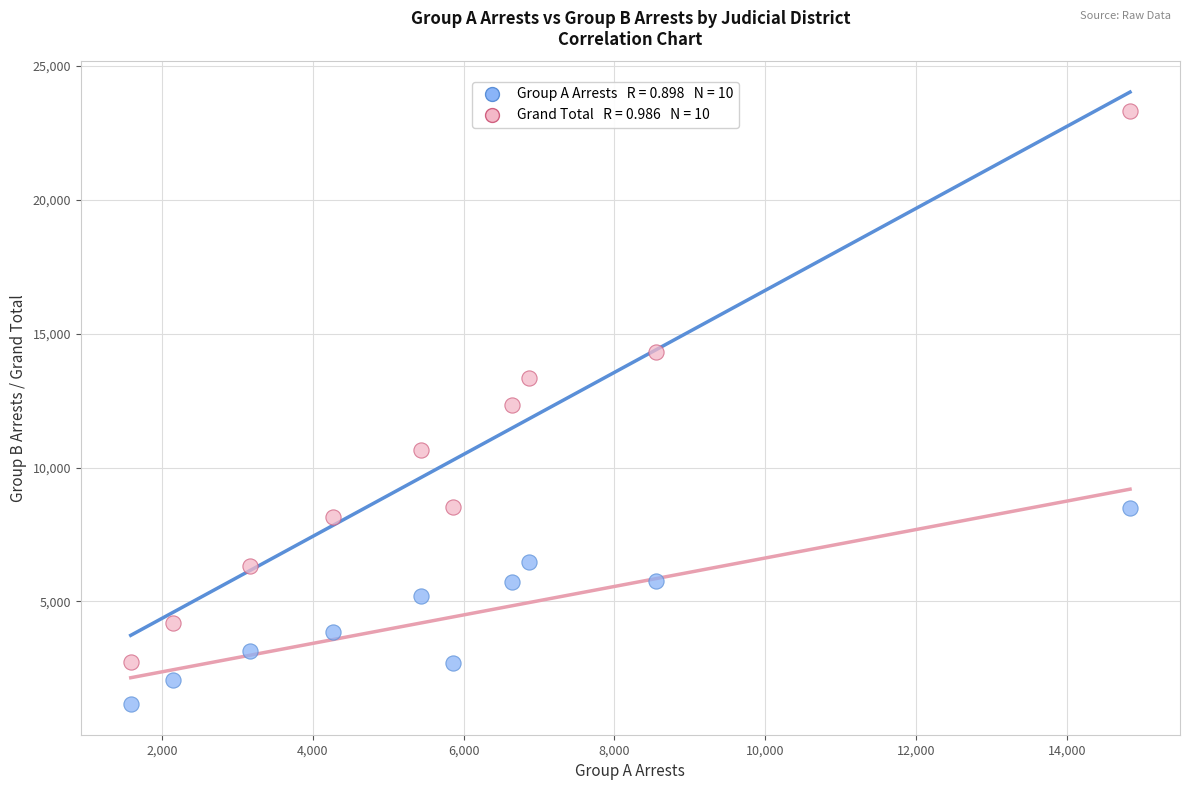

Across all data points, what is the range of Y values (max minus min)?

22166